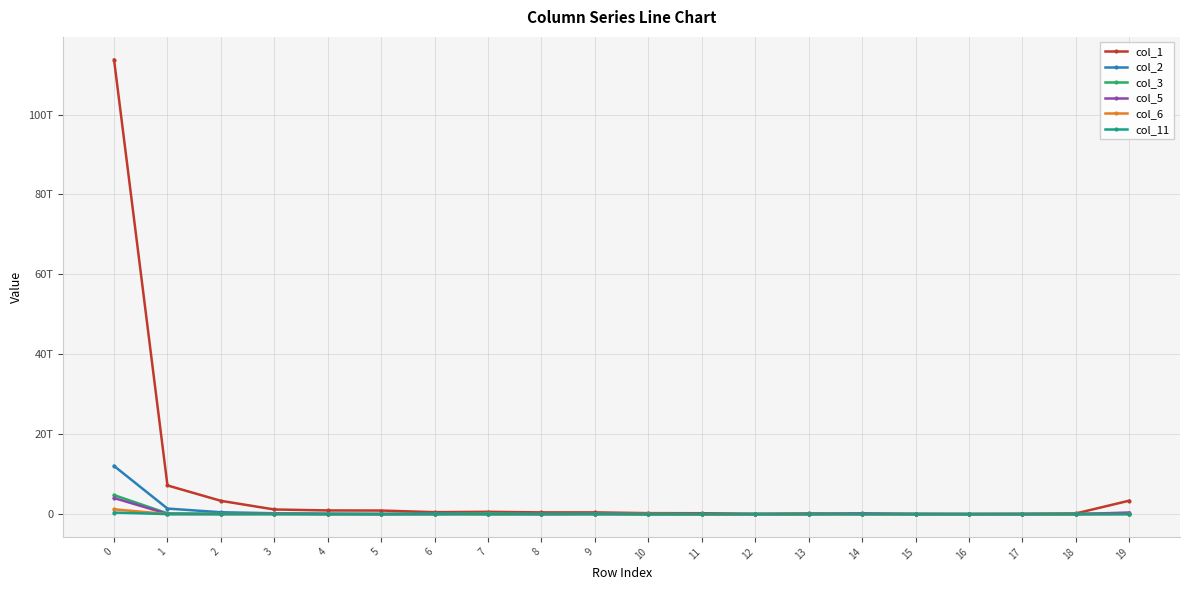

Does the chart have visible grid lines?

Yes